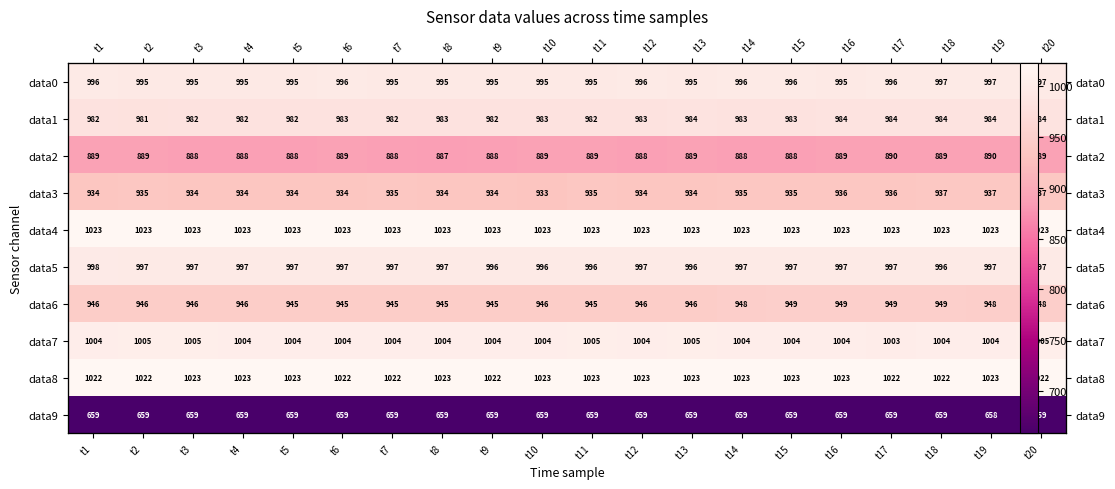

What is the sum of all data2 values?

17772